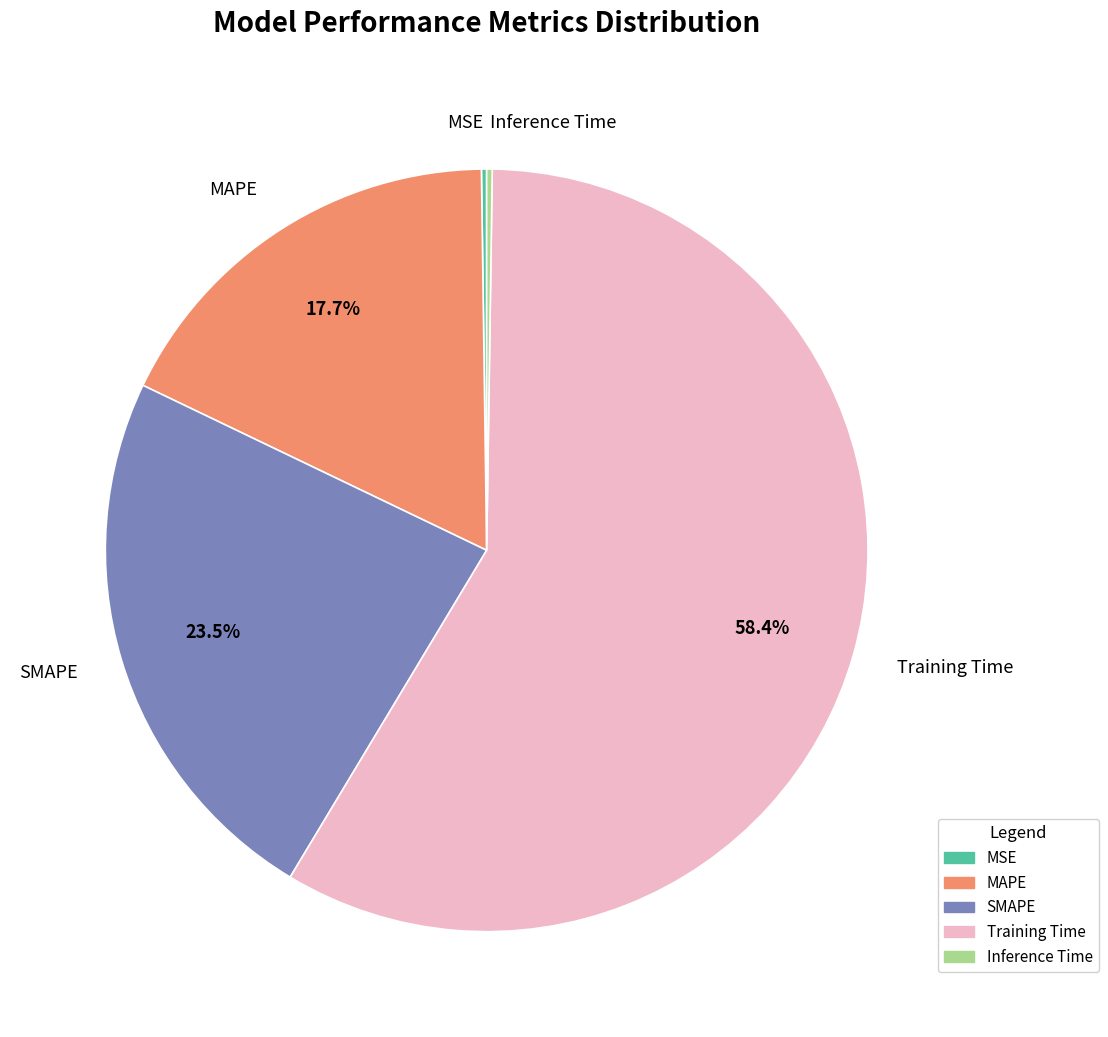

Which slice is the largest?

Training Time